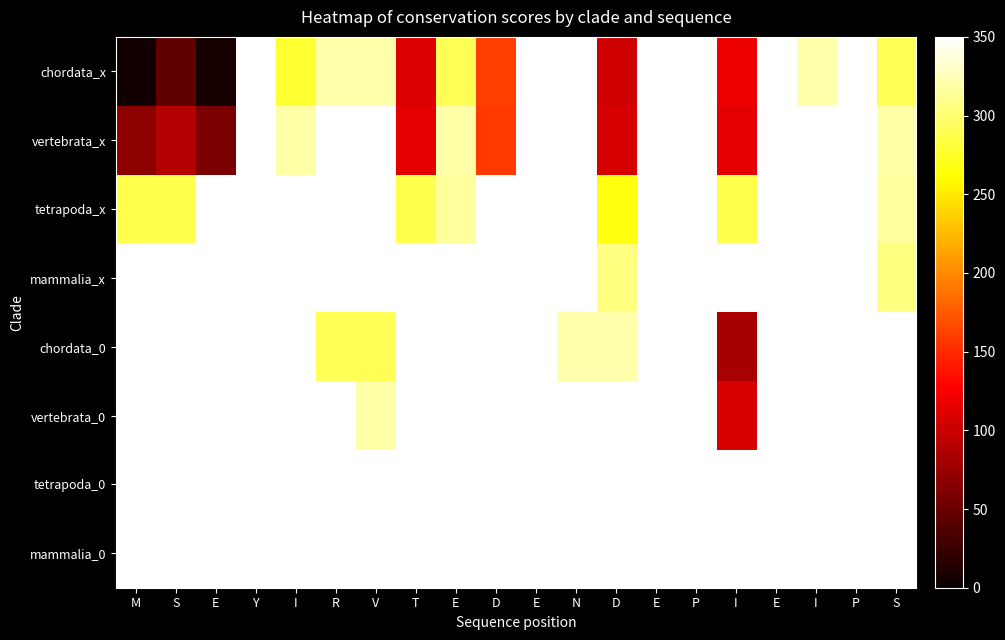

Reading right to left, extract all data points from this chart.

chordata_x: S=291.2	P=350.0	I=320.6	E=350.0	I=119.0	P=350.0	E=350.0	D=103.6	N=350.0	E=350.0	D=161.0	E=291.2	T=110.6	V=320.6	R=320.6	I=278.6	Y=350.0	E=7.0	S=46.2	M=4.2
vertebrata_x: S=319.2	P=350.0	I=350.0	E=350.0	I=114.8	P=350.0	E=350.0	D=107.8	N=350.0	E=350.0	D=158.2	E=319.2	T=114.8	V=350.0	R=350.0	I=319.2	Y=350.0	E=58.8	S=89.6	M=68.6
tetrapoda_x: S=315.0	P=350.0	I=350.0	E=350.0	I=288.4	P=350.0	E=350.0	D=266.0	N=350.0	E=350.0	D=350.0	E=315.0	T=288.4	V=350.0	R=350.0	I=350.0	Y=350.0	E=350.0	S=288.4	M=288.4
mammalia_x: S=305.2	P=350.0	I=350.0	E=350.0	I=350.0	P=350.0	E=350.0	D=305.2	N=350.0	E=350.0	D=350.0	E=350.0	T=350.0	V=350.0	R=350.0	I=350.0	Y=350.0	E=350.0	S=350.0	M=350.0
chordata_0: S=350.0	P=350.0	I=350.0	E=350.0	I=82.6	P=350.0	E=350.0	D=320.6	N=320.6	E=350.0	D=350.0	E=350.0	T=350.0	V=291.2	R=291.2	I=350.0	Y=350.0	E=350.0	S=350.0	M=350.0
vertebrata_0: S=350.0	P=350.0	I=350.0	E=350.0	I=107.8	P=350.0	E=350.0	D=350.0	N=350.0	E=350.0	D=350.0	E=350.0	T=350.0	V=319.2	R=350.0	I=350.0	Y=350.0	E=350.0	S=350.0	M=350.0
tetrapoda_0: S=350.0	P=350.0	I=350.0	E=350.0	I=350.0	P=350.0	E=350.0	D=350.0	N=350.0	E=350.0	D=350.0	E=350.0	T=350.0	V=350.0	R=350.0	I=350.0	Y=350.0	E=350.0	S=350.0	M=350.0
mammalia_0: S=350.0	P=350.0	I=350.0	E=350.0	I=350.0	P=350.0	E=350.0	D=350.0	N=350.0	E=350.0	D=350.0	E=350.0	T=350.0	V=350.0	R=350.0	I=350.0	Y=350.0	E=350.0	S=350.0	M=350.0